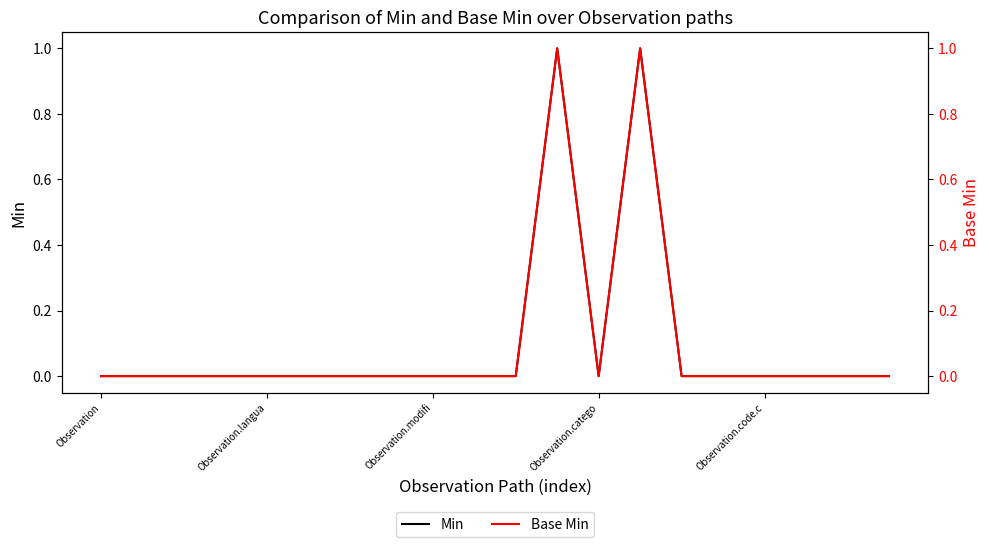

How many values in the Min series exceed 0?

2